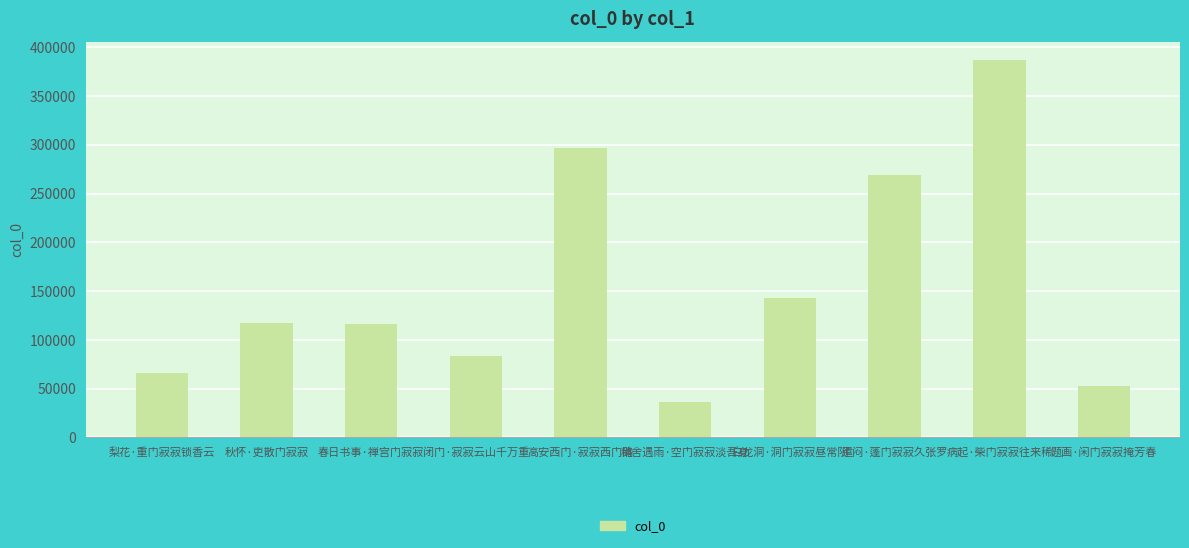

At which category does the chart reach its peak across all series?

病起·柴门寂寂往来稀